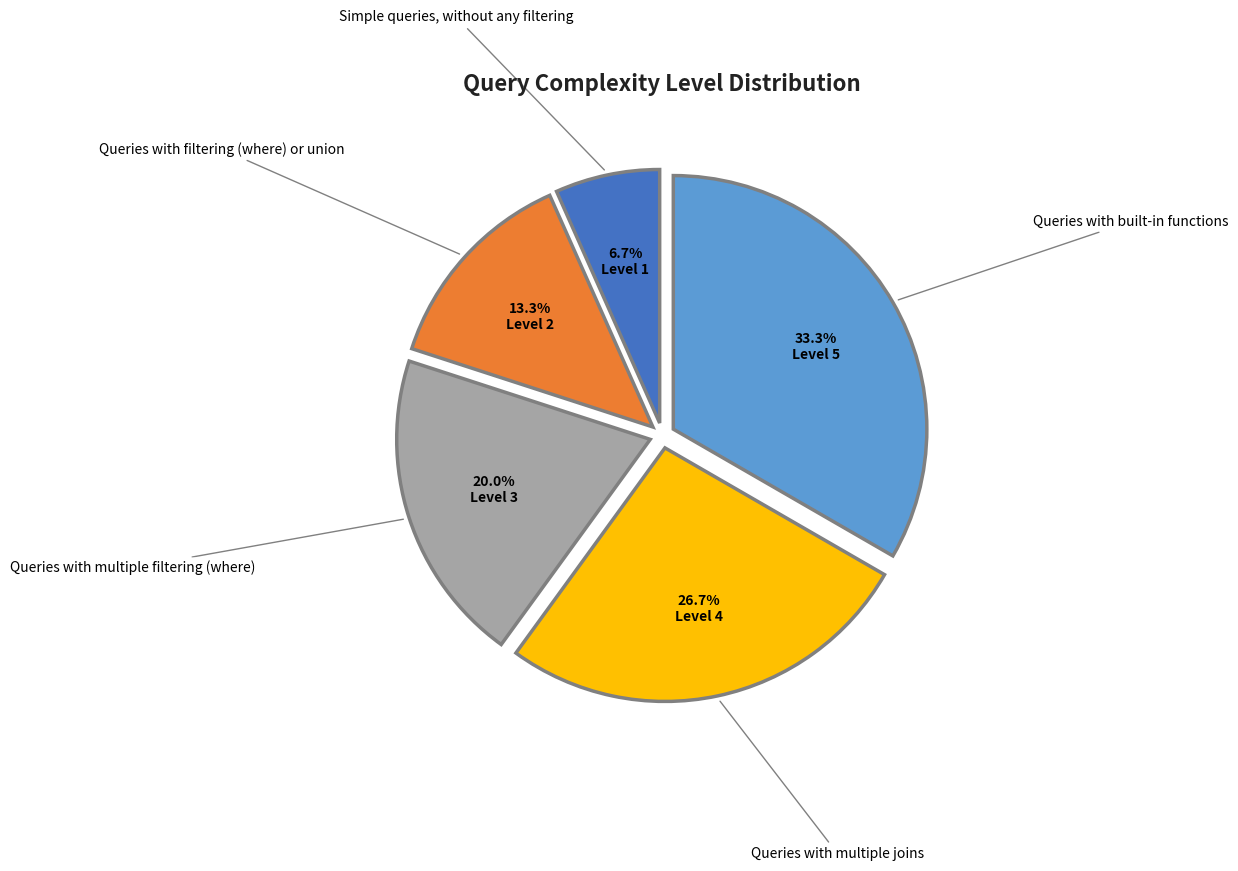

To the nearest percent, what portion does Queries with filtering (where) or union represent?

13%